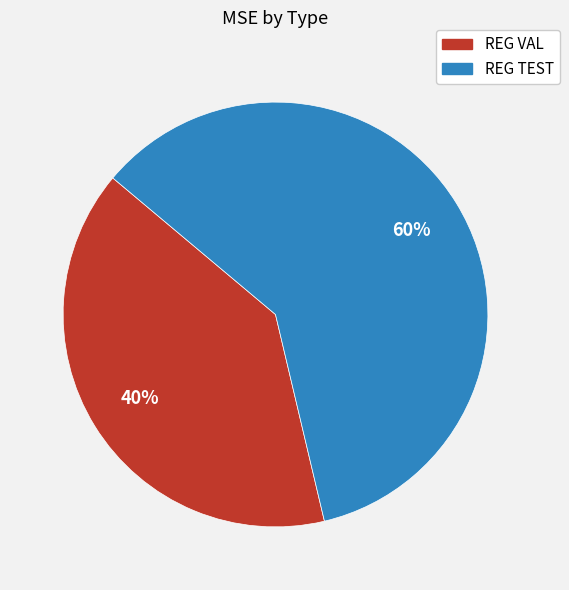

To the nearest percent, what is the difference between the REG VAL and REG TEST slice percentages?

20%